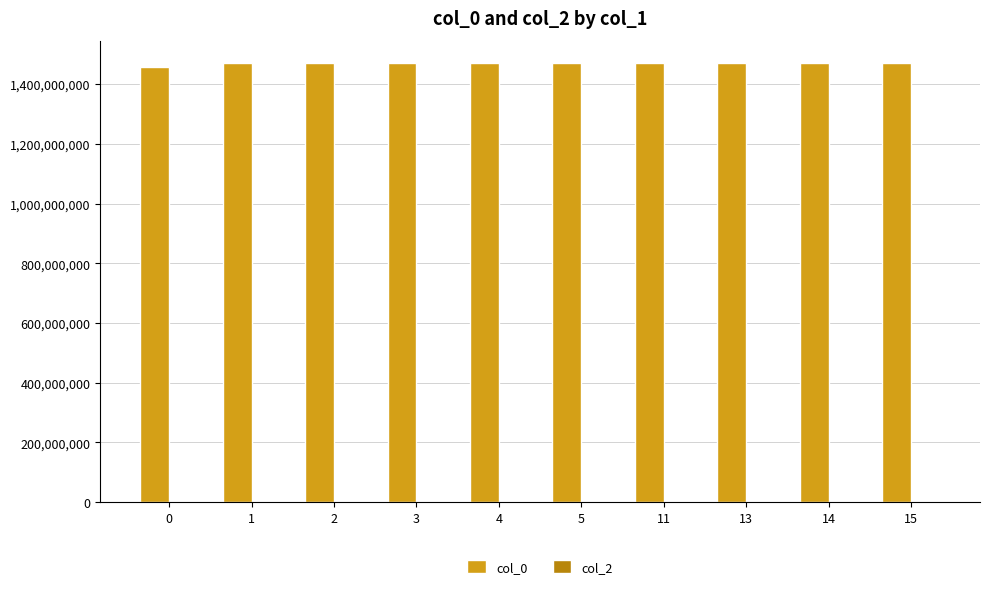

Approximately how many times larger is the value at 0 compared to 5?

1.0